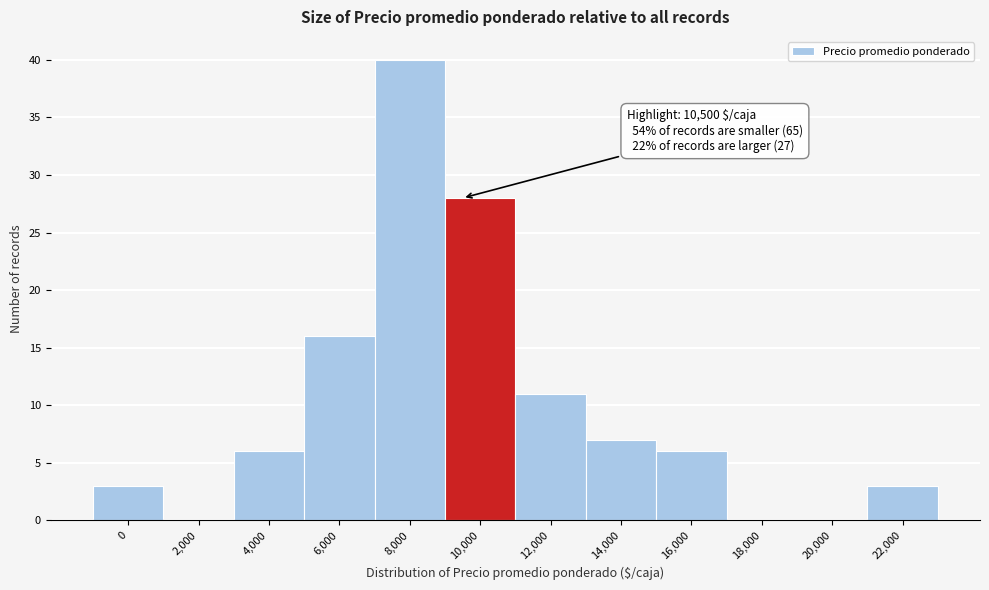

Reading right to left, extract all data points from this chart.

22,000=3	20,000=0	18,000=0	16,000=6	14,000=7	12,000=11	10,000=28	8,000=40	6,000=16	4,000=6	2,000=0	0=3